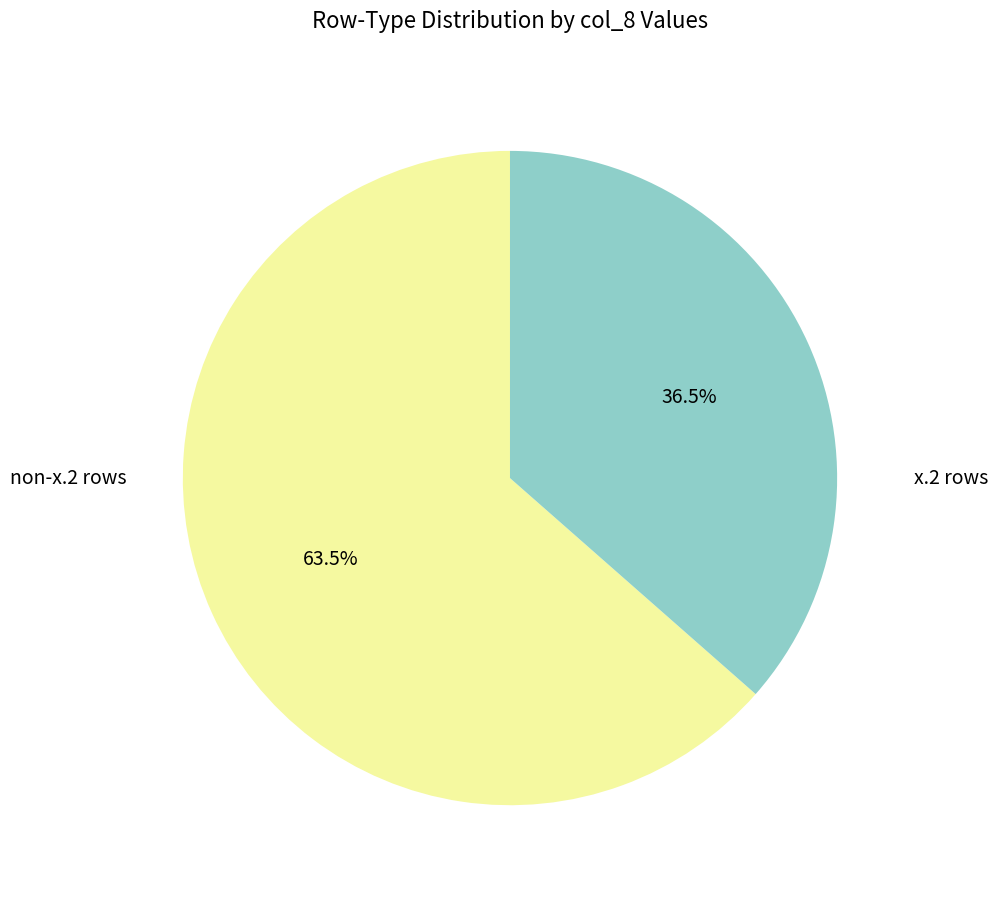

Is there a majority slice in this chart?

Yes